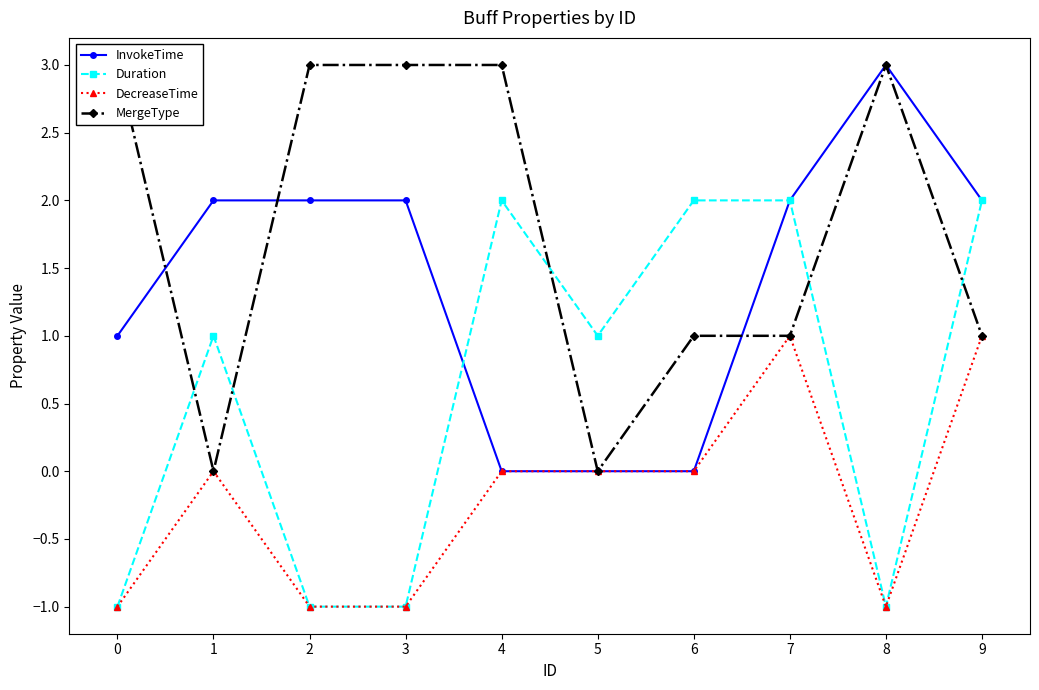

In Duration, how many points are lower than both neighbors (excluding endpoints)?

2